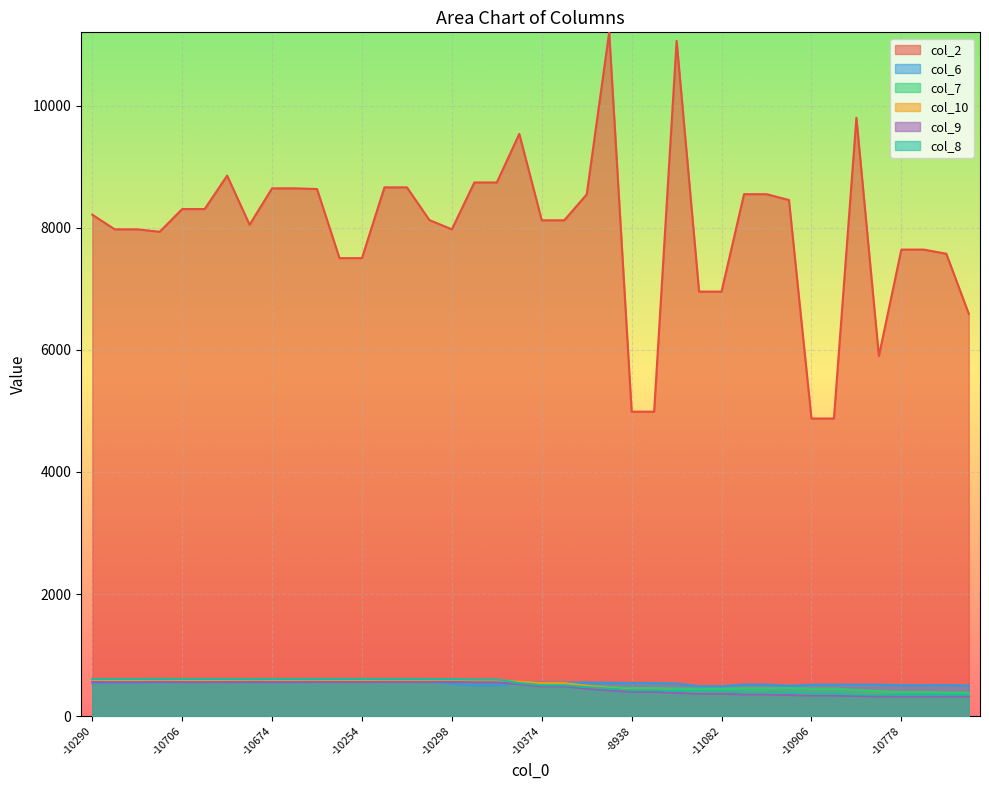

The value of col_2 at -10906 is 4876. True or false?

True